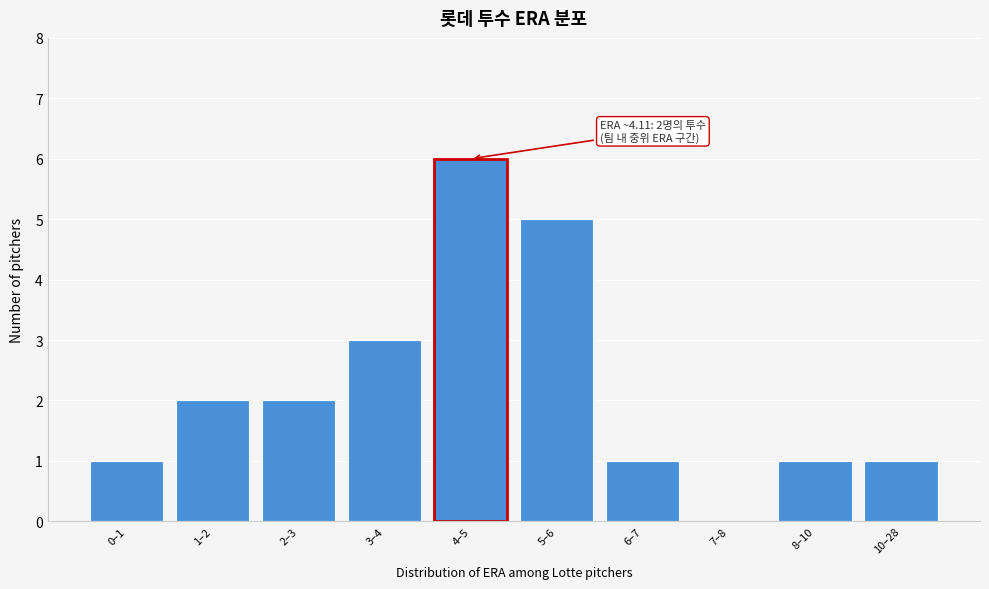

Reading right to left, extract all data points from this chart.

10–28=1	8–10=1	7–8=0	6–7=1	5–6=5	4–5=6	3–4=3	2–3=2	1–2=2	0–1=1